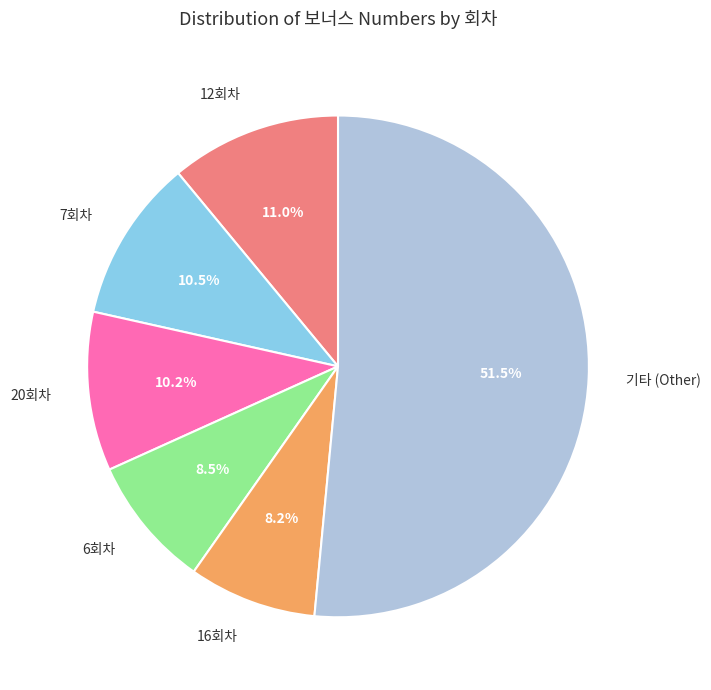

Which slice is the largest?

기타 (Other)